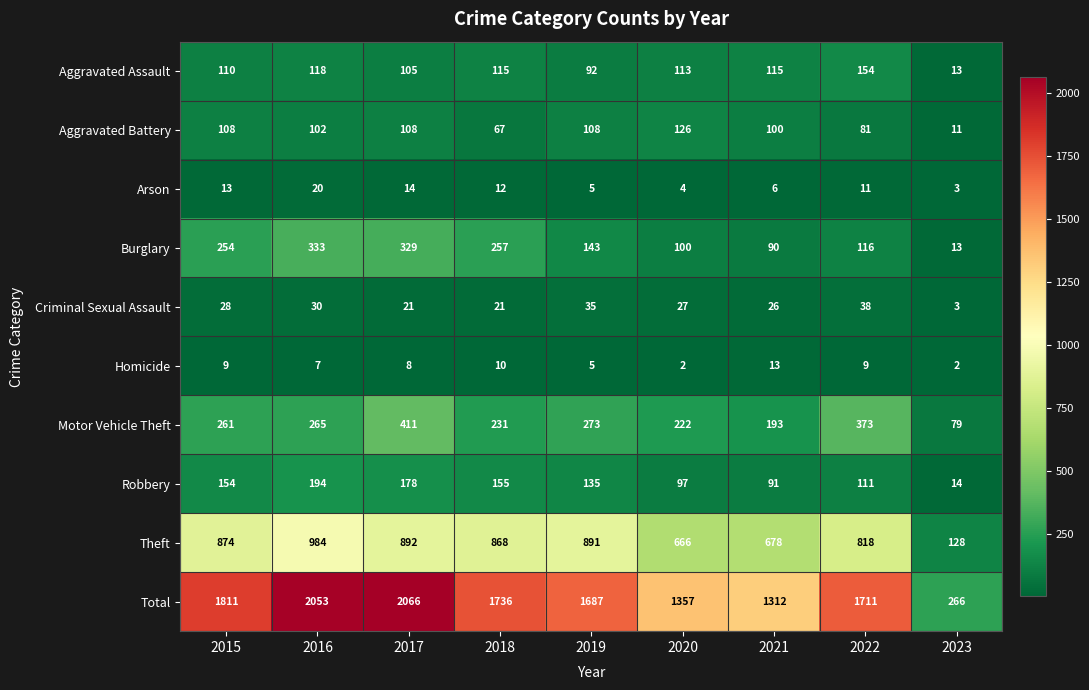

What is the difference between the maximum and minimum values in the Homicide series?

11